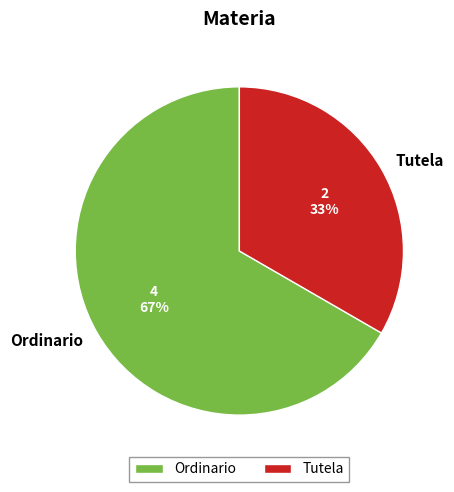

Combined, do Ordinario and Tutela account for over 50%?

Yes